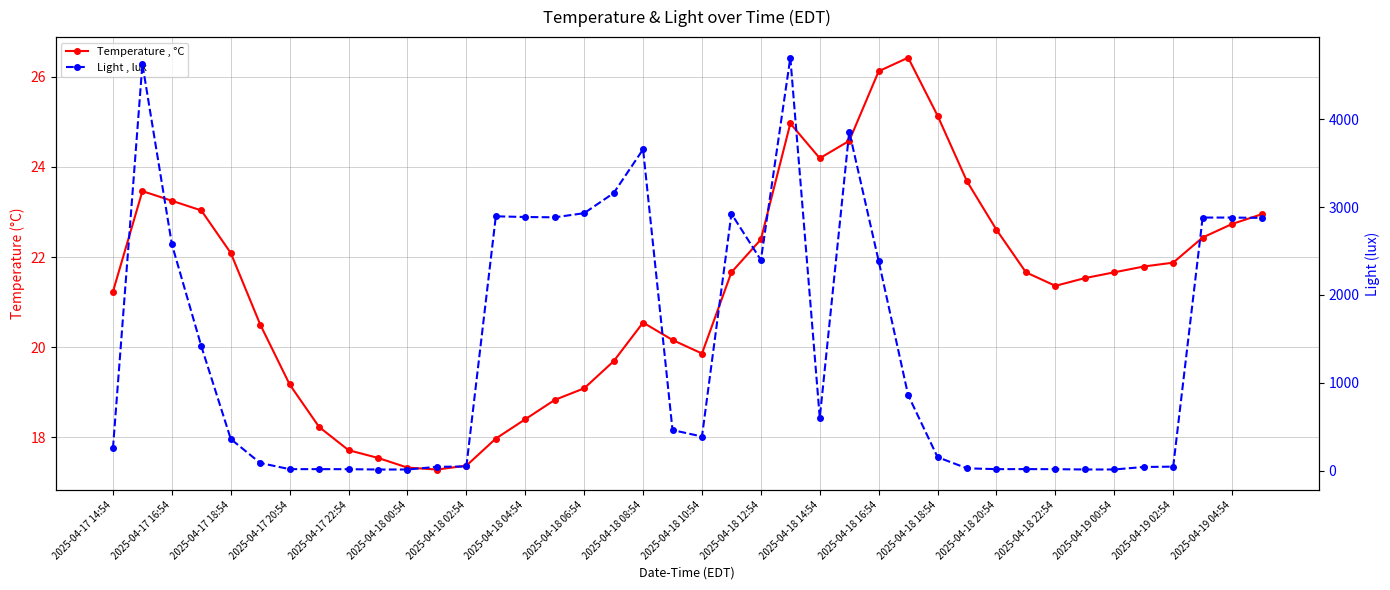

What is the maximum value shown in the chart?

4697.6